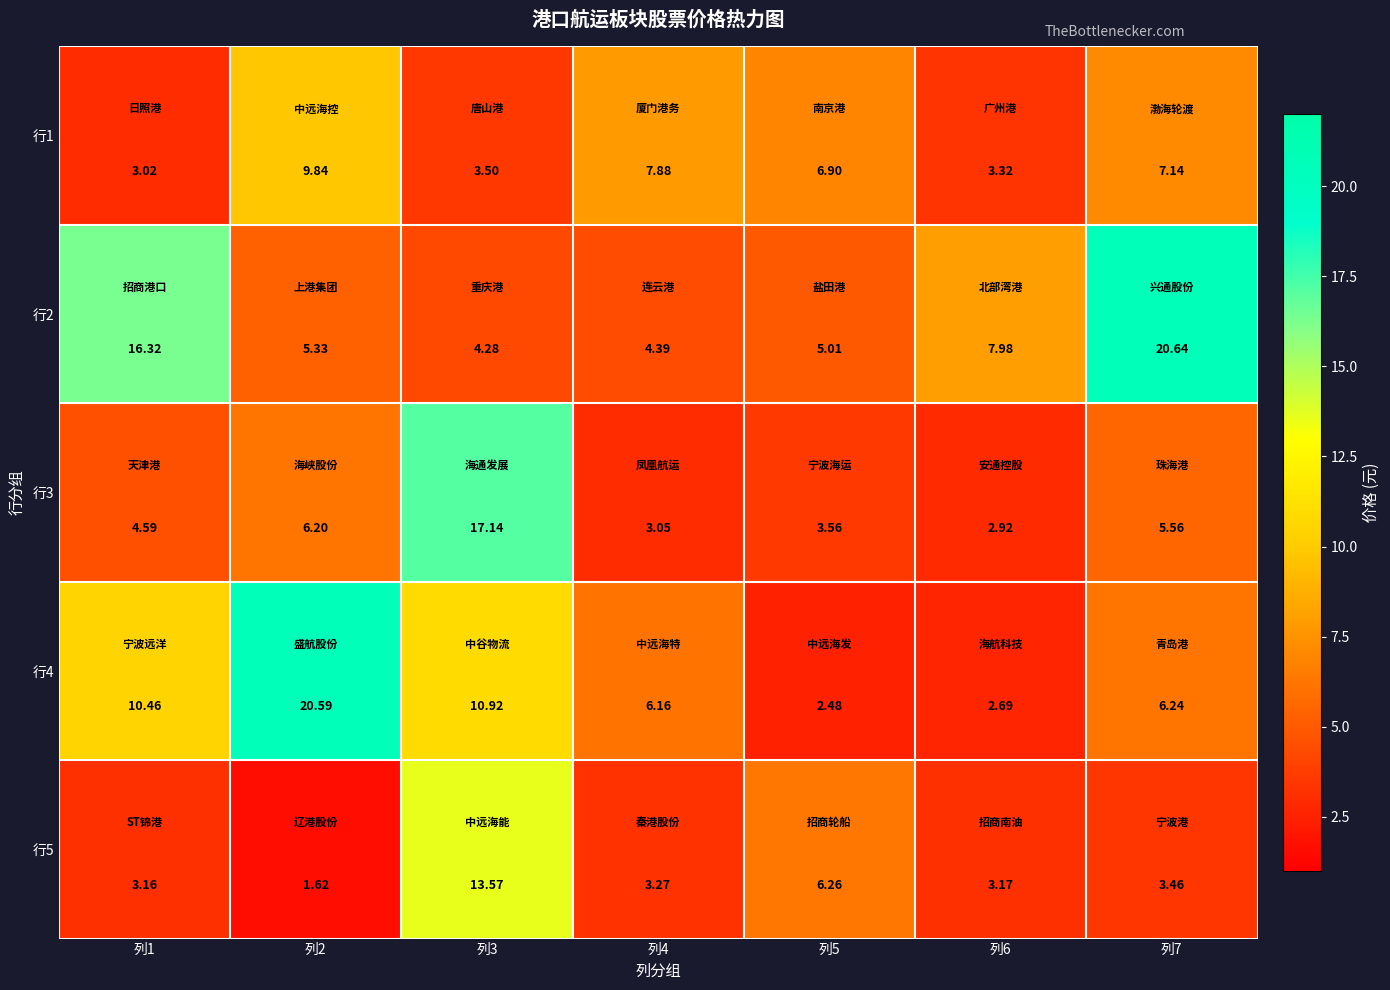

Is the value of 行5 at 列3 greater than the value of 行2 at 列4?

Yes